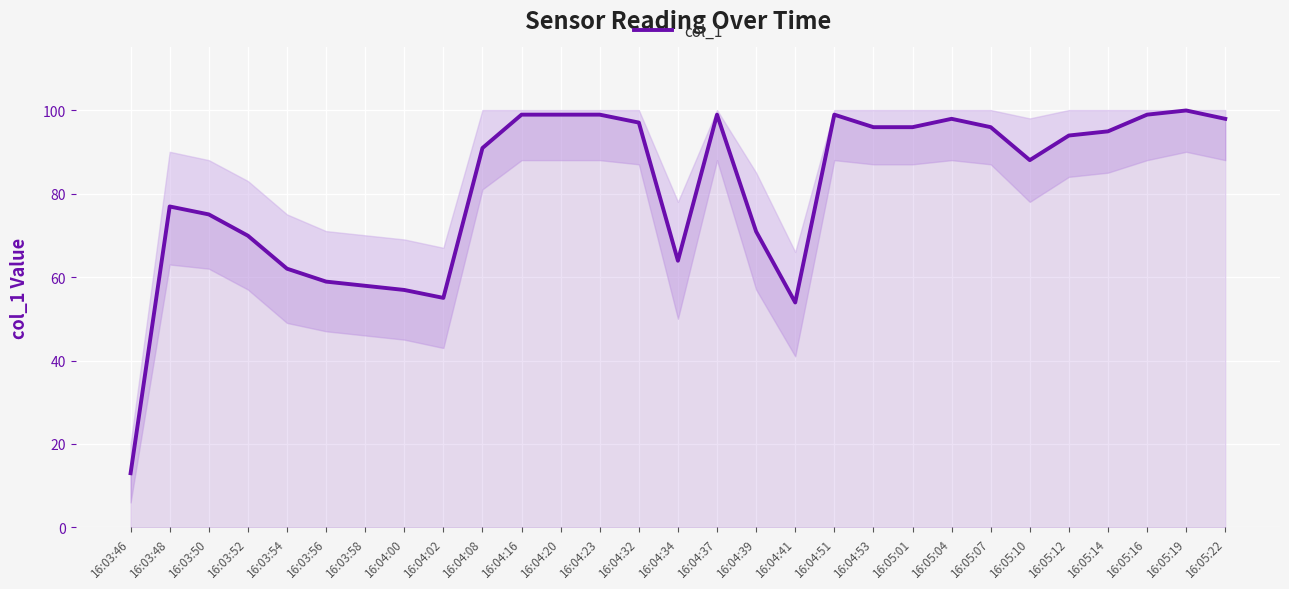

Where is the first local maximum?

16:03:48